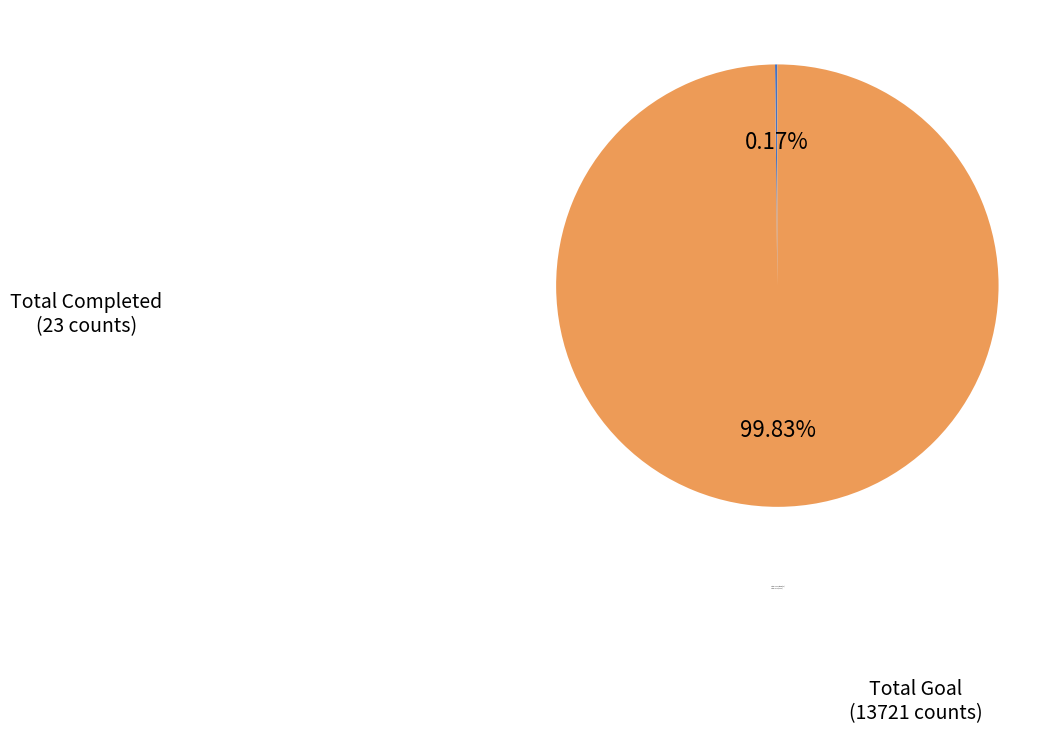

Is there a majority slice in this chart?

Yes